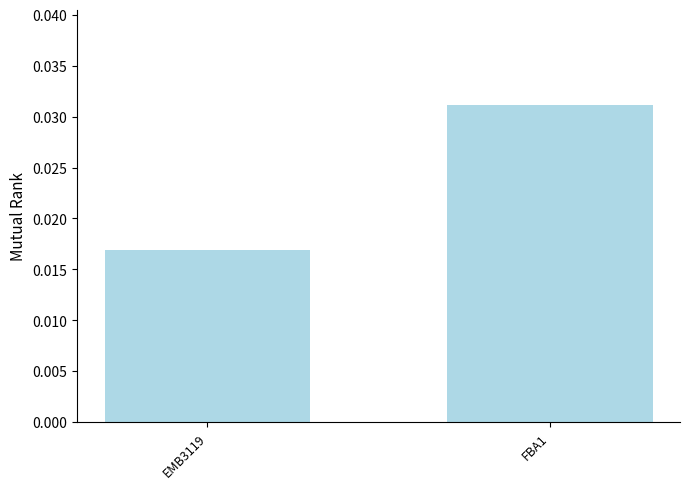

What position from the right is FBA1?

1